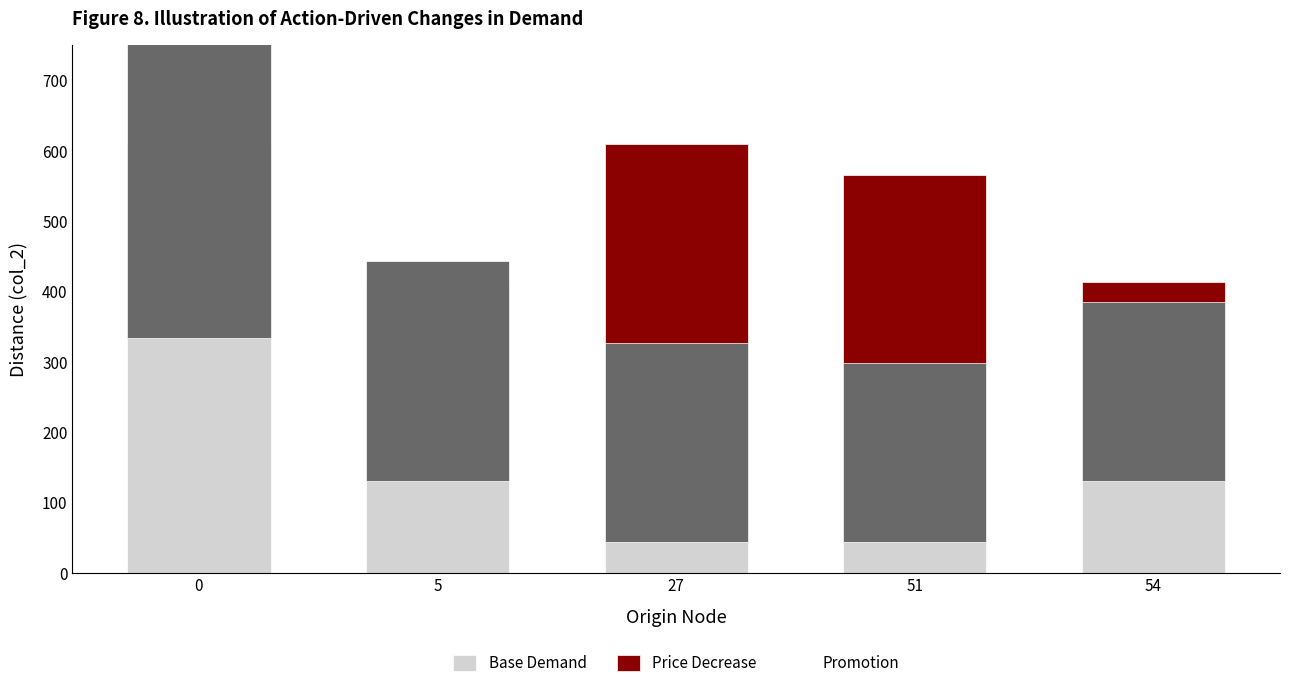

How many bars are there in each group?

3